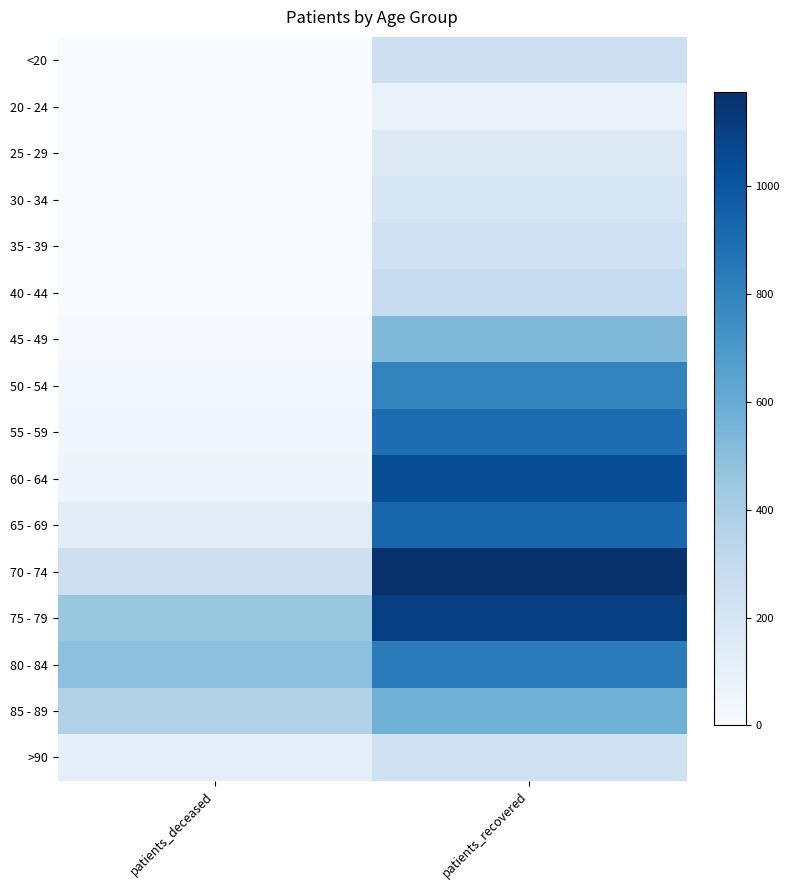

Which series has the largest range (max minus min)?

60 - 64